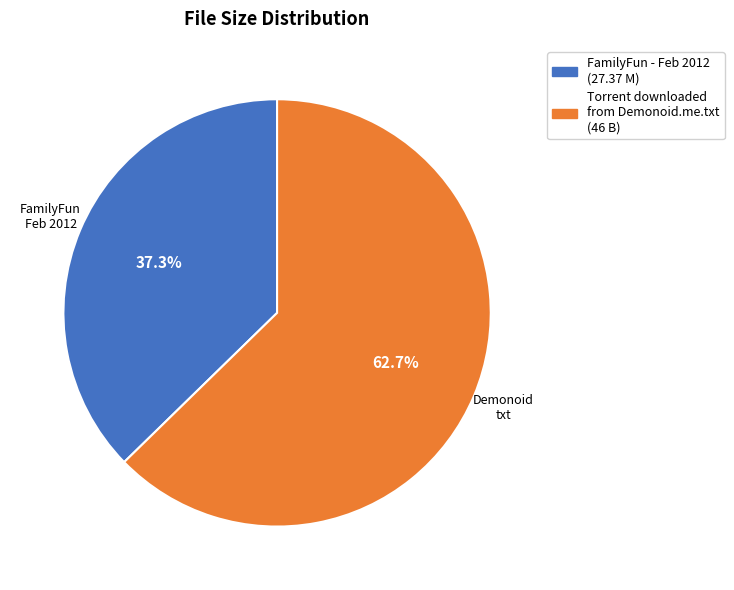

Is there a majority slice in this chart?

Yes